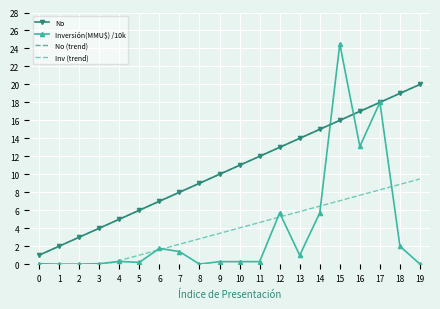

How many lines are shown in the chart?

4